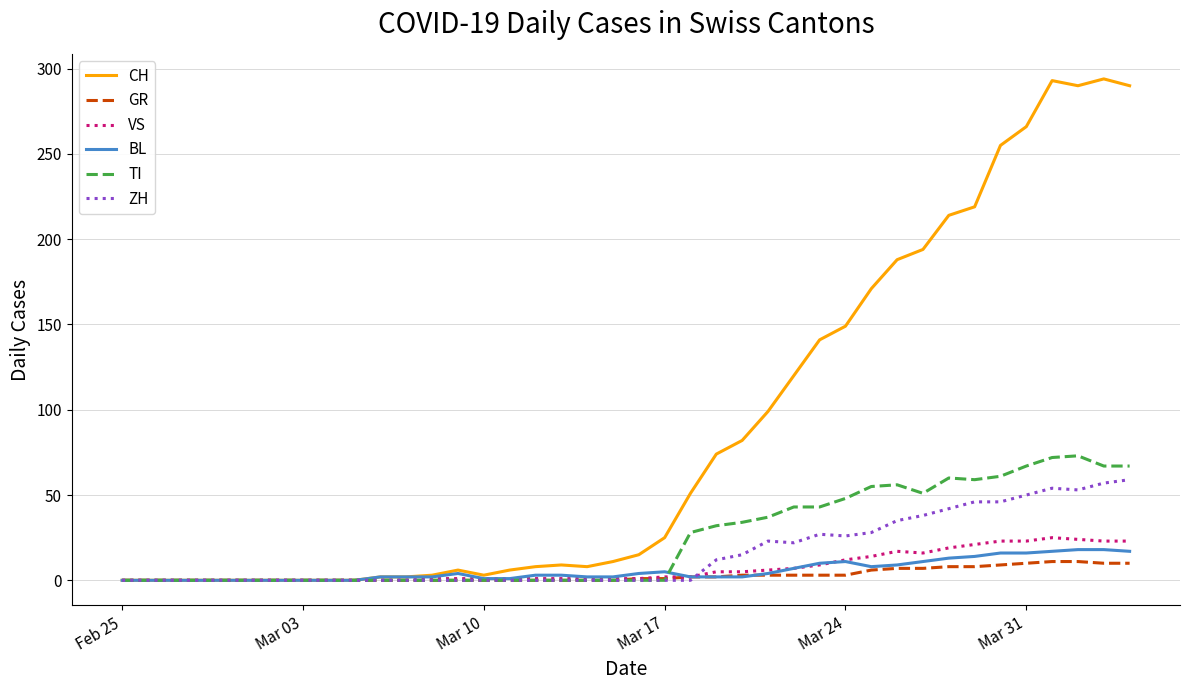

True or false: ZH has more than 1 points higher than both neighbors.

True